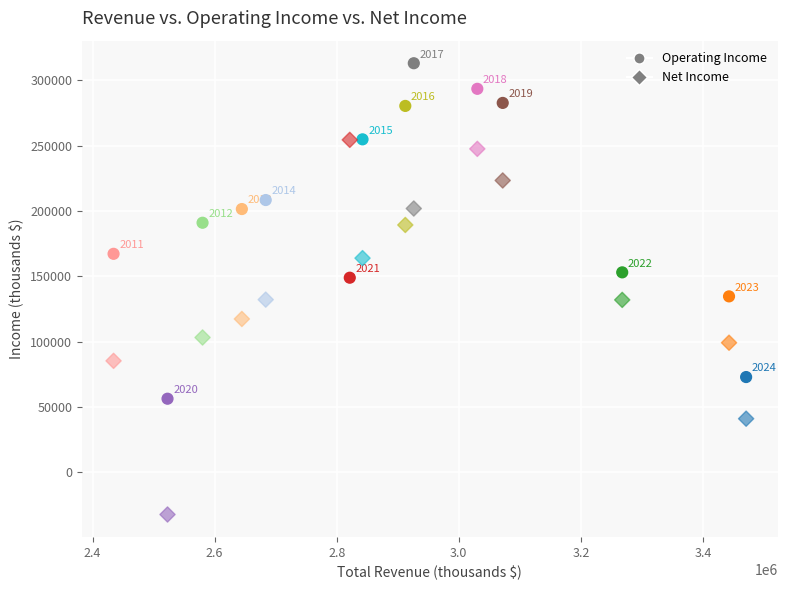

How many data points are displayed?

28